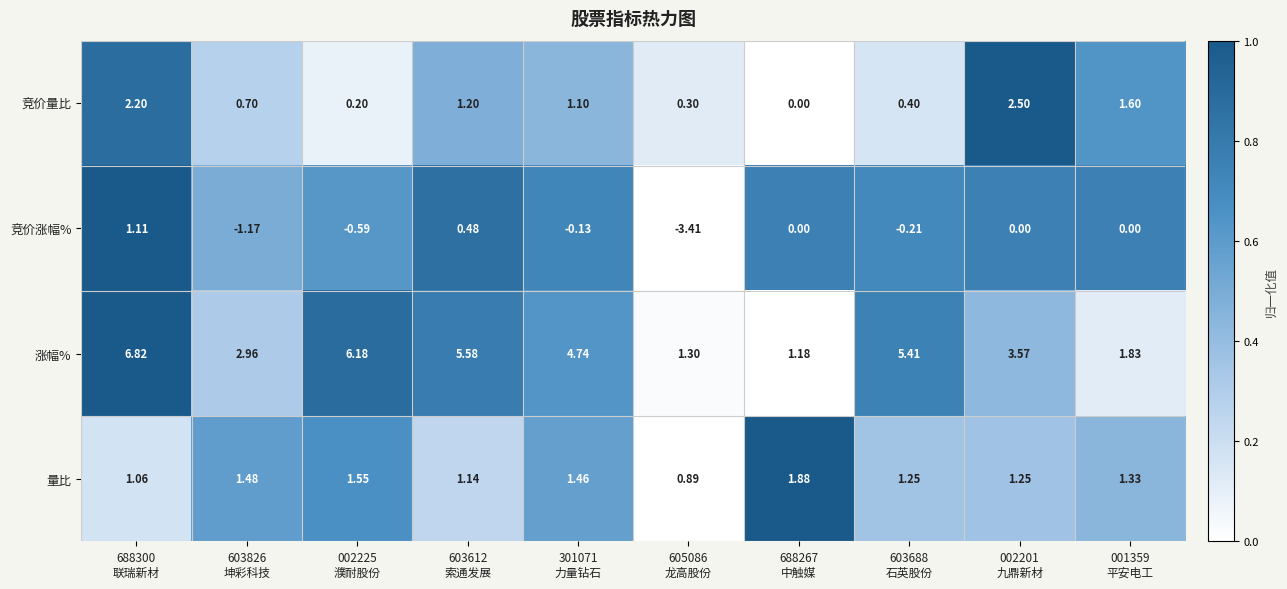

At how many categories does at least one series exceed 0?

10